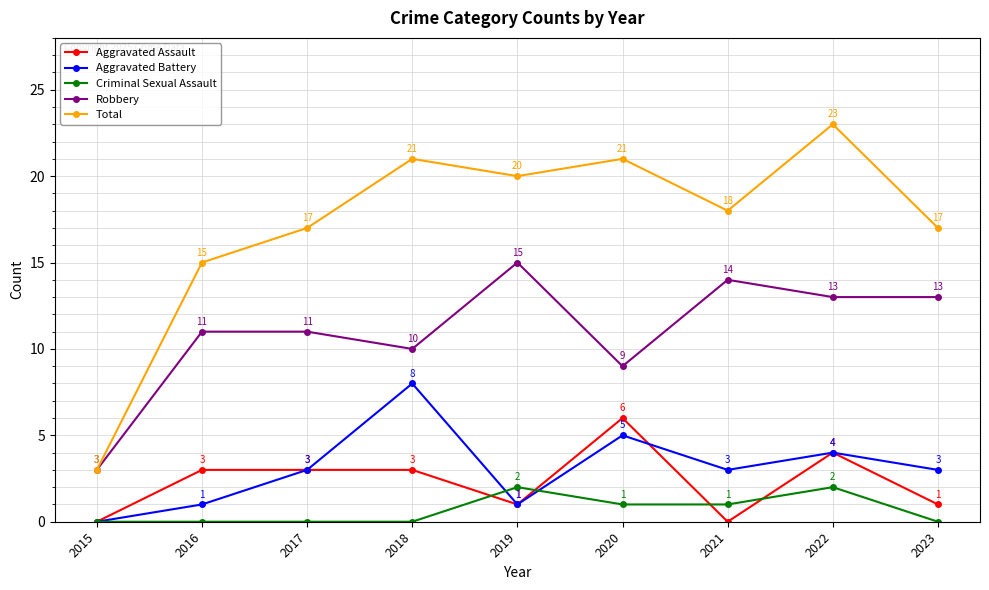

What is the difference between the highest and lowest values at 2023?

17